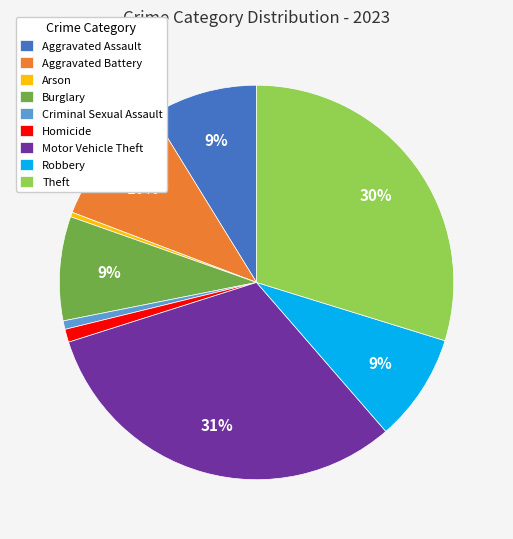

Which has a higher value, Homicide or Robbery?

Robbery